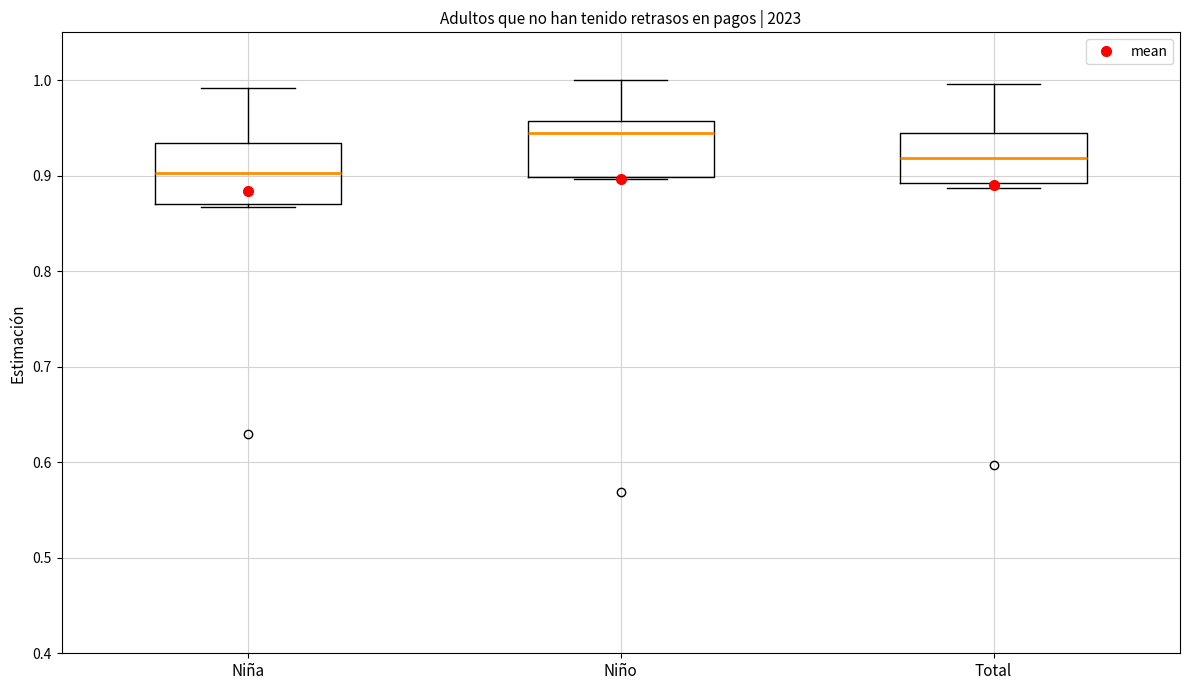

Where is the upper edge of the box for Niño on the y-axis? The values are not printed on the chart, so give them approximately, as read against the axis.

0.96